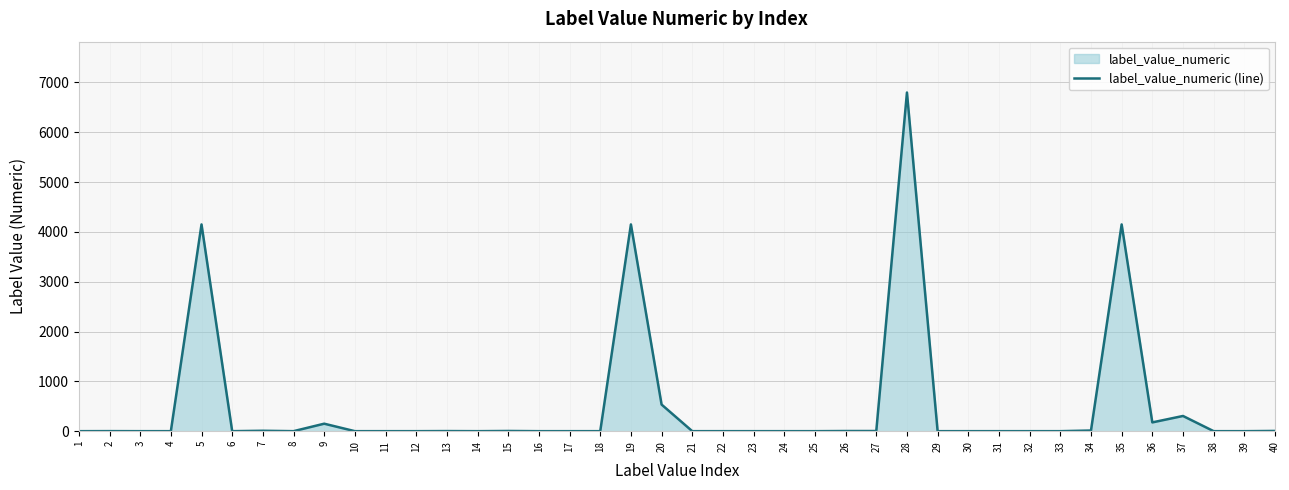

How many data points does each series have?

40